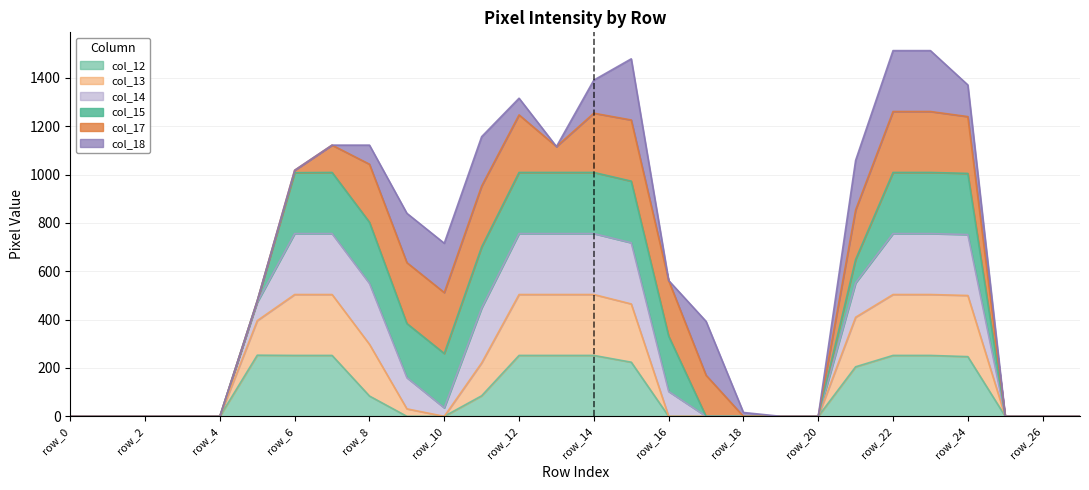

How many lines are shown in the chart?

6